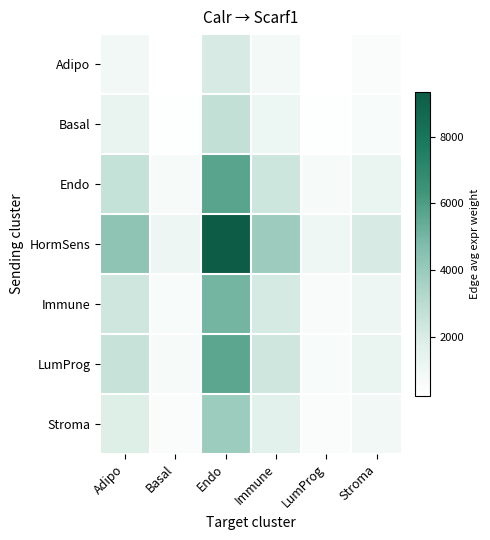

Rank the series at Basal from highest to lowest value.

HormSens, Endo, LumProg, Immune, Stroma, Basal, Adipo